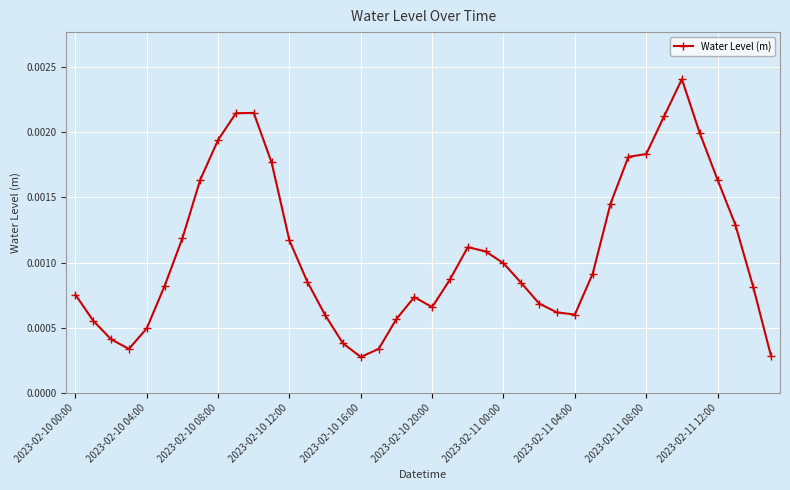

Count the values in the range 0 to 1.

40